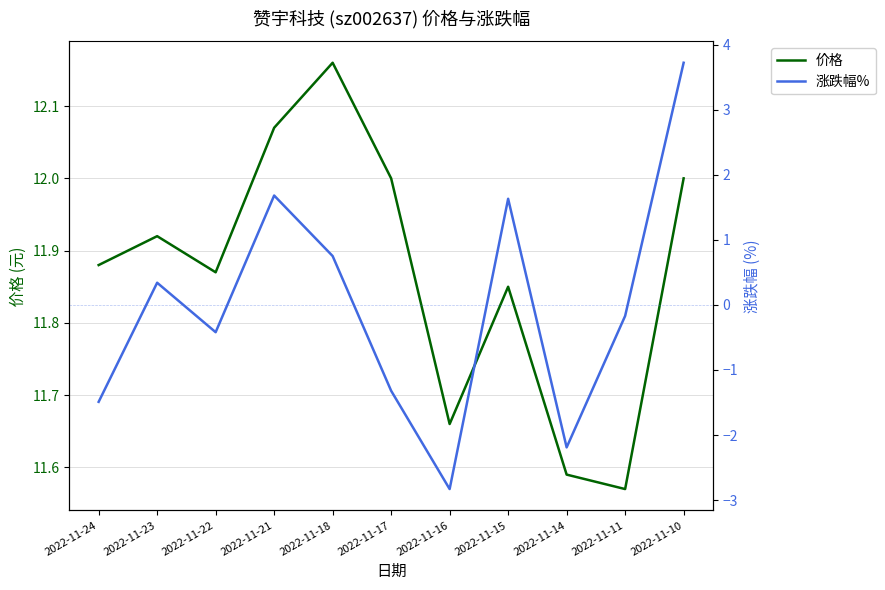

Rank the series by their maximum value, from highest to lowest.

价格, 涨跌幅%